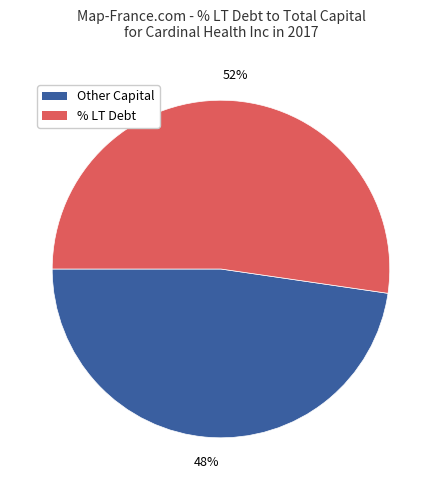

To the nearest percent, what is the average slice percentage?

50%